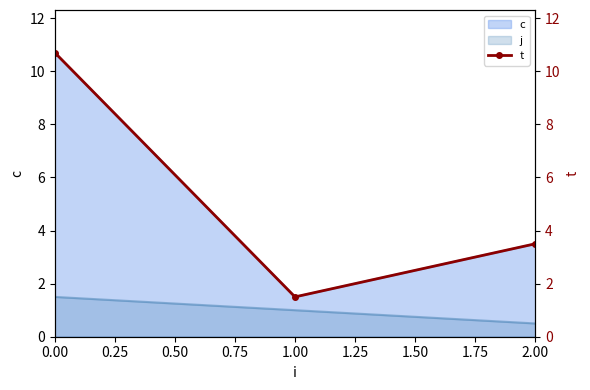

List the labels in order of c value, largest first.

0.00, 2.00, 1.00